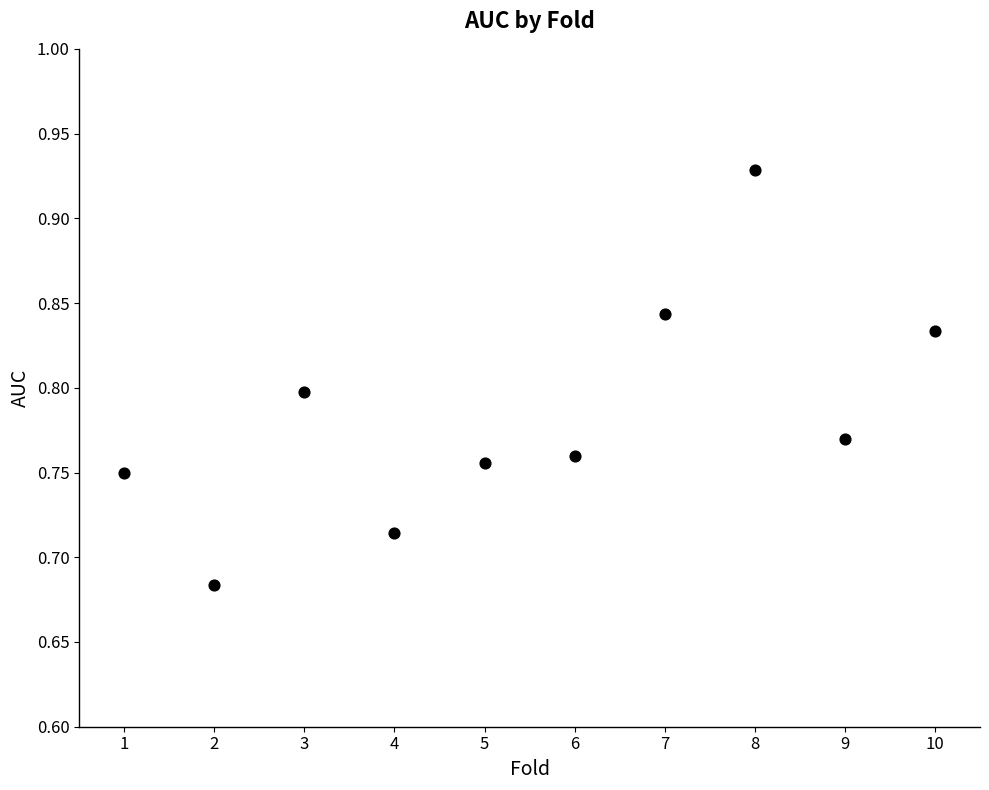

What is the range of X values (max minus min)?

9.0